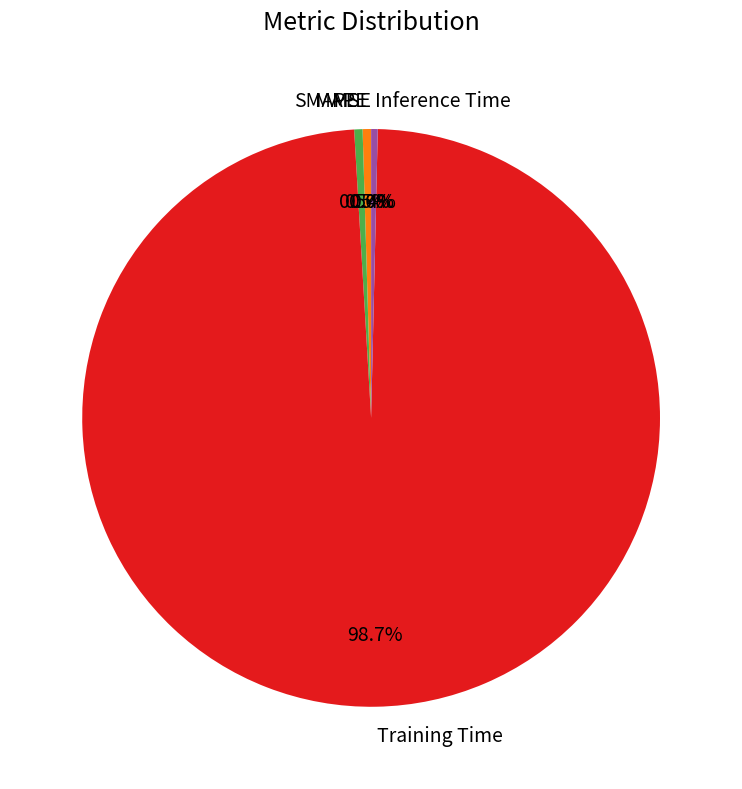

What is the largest slice in the pie chart?

Training Time